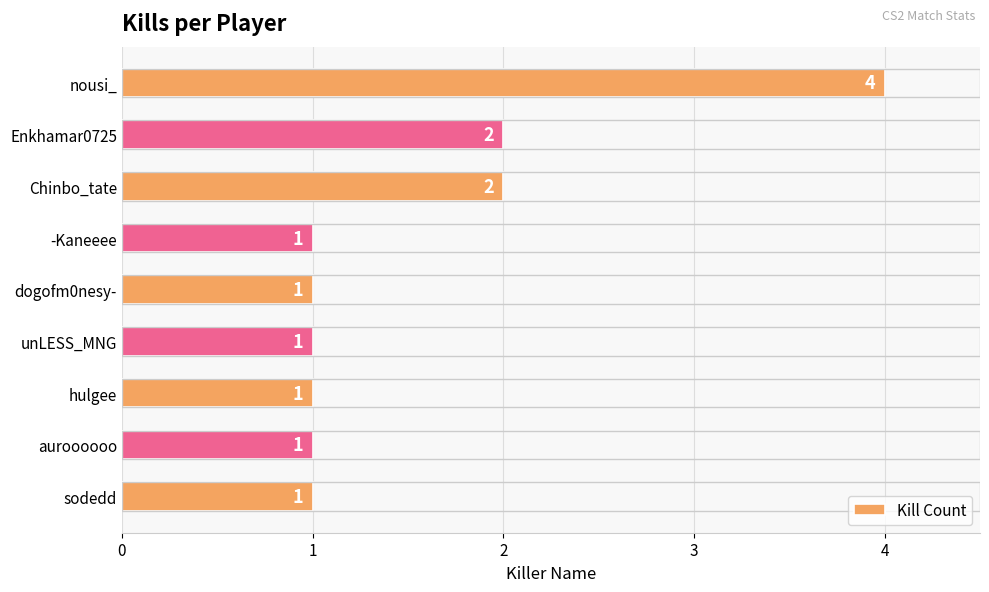

How many bars are there in total?

9